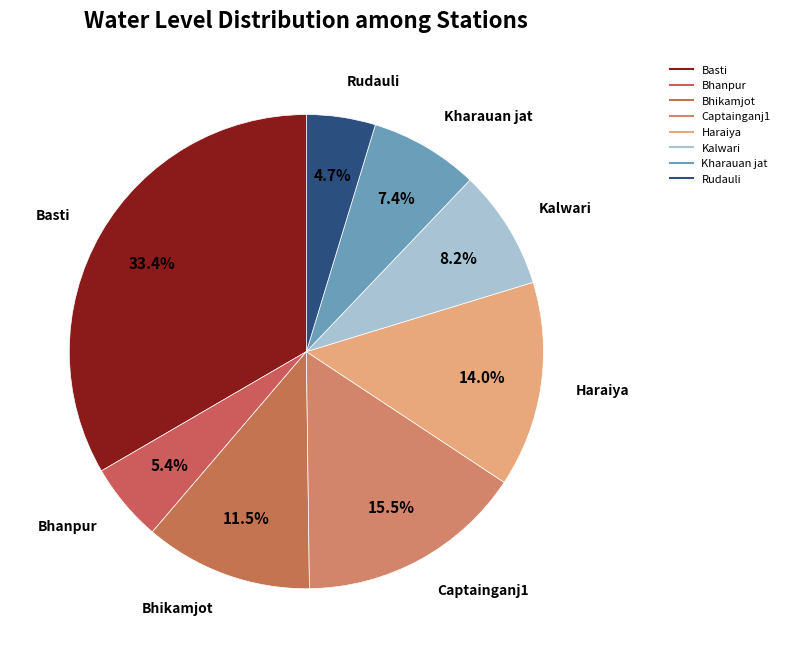

Is there any slice that represents more than half of the pie?

No